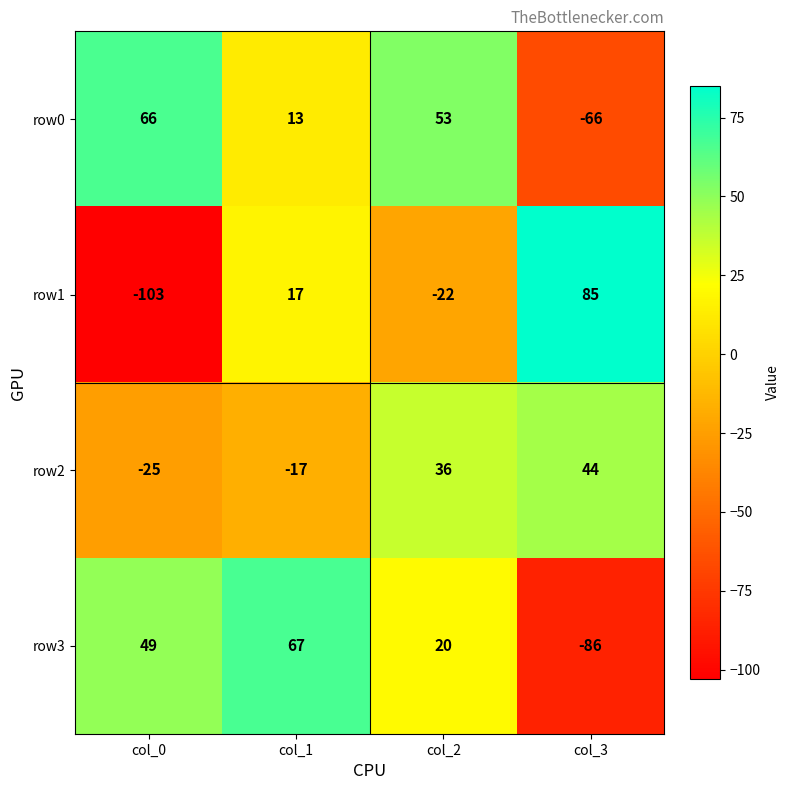

Which series has the largest range (max minus min)?

row1